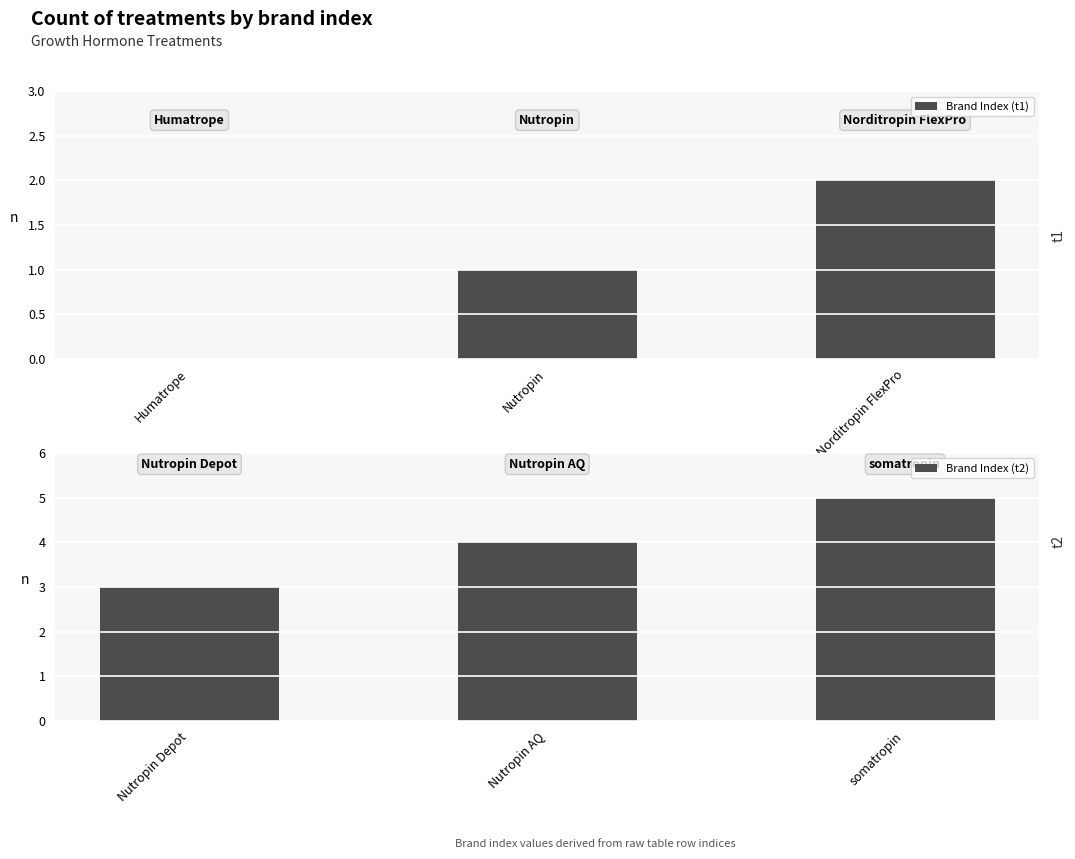

What is the difference between the Brand Index (t2) values at somatropin and Nutropin AQ?

1